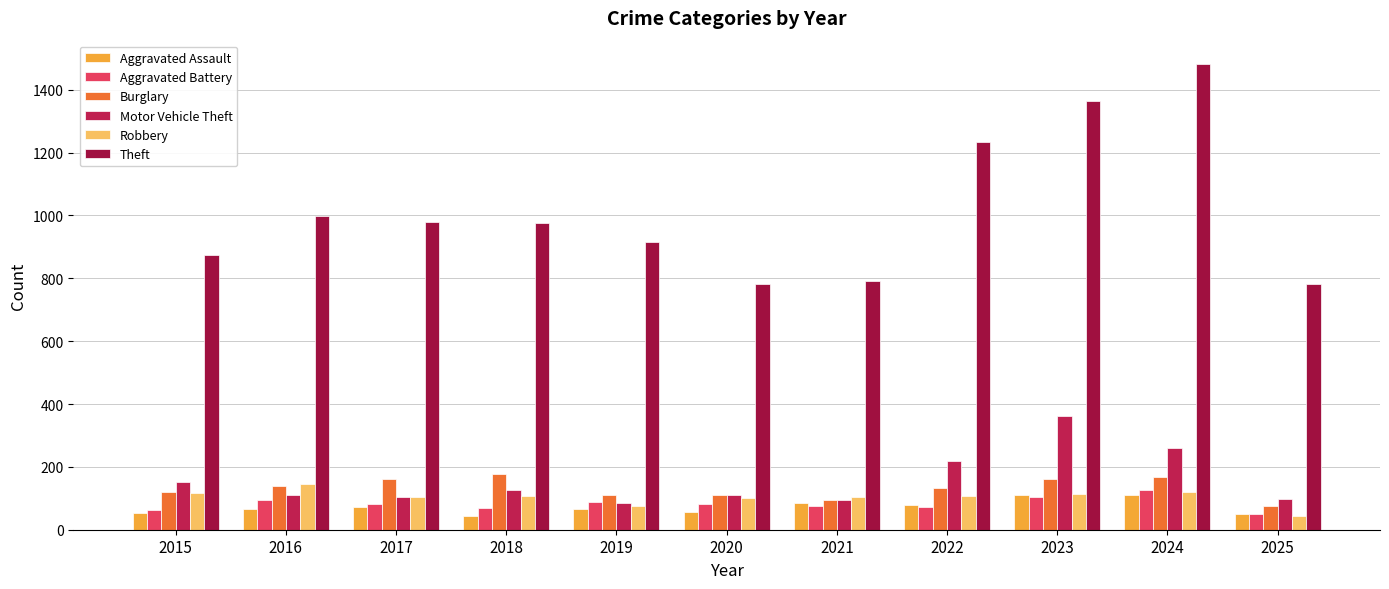

List the labels in order of Motor Vehicle Theft value, smallest first.

2019, 2021, 2025, 2017, 2020, 2016, 2018, 2015, 2022, 2024, 2023